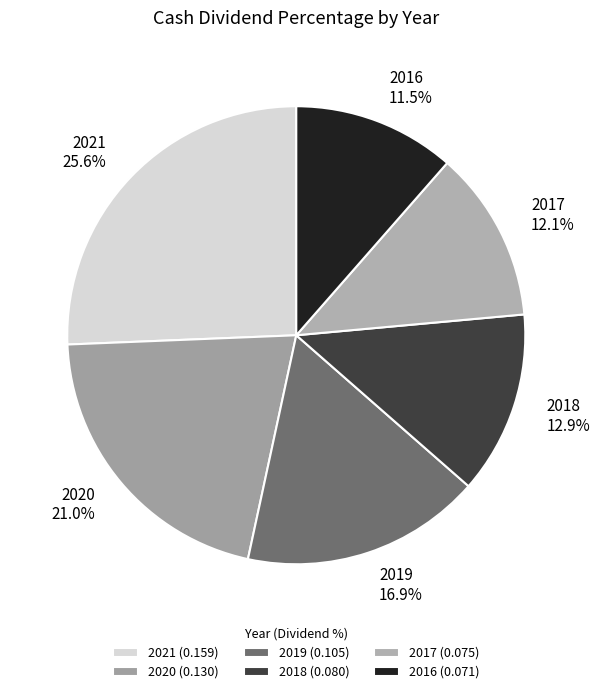

To the nearest percent, what portion does 2017 represent?

12%